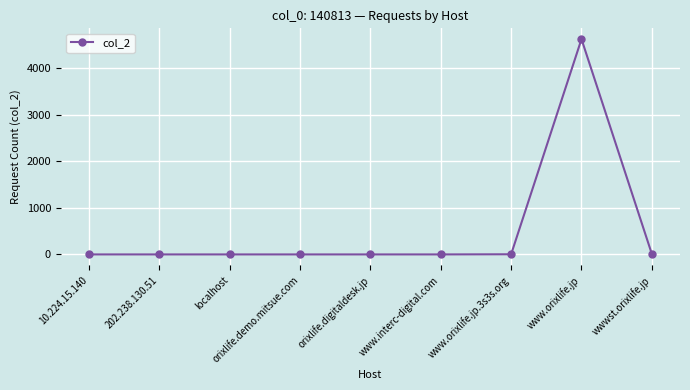

What is the label of the 7th point from the left?

www.orixlife.jp.3s3s.org